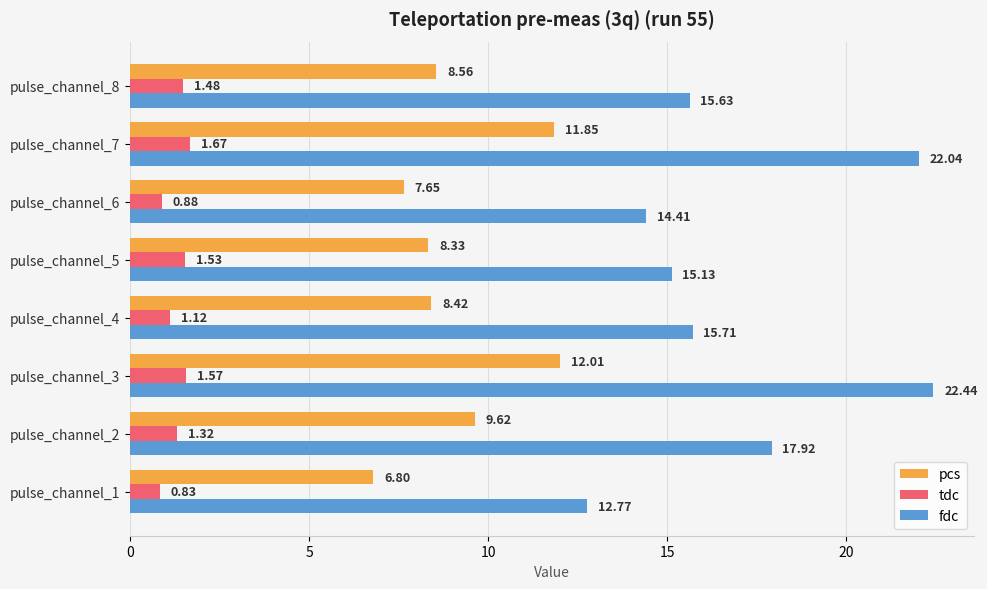

What is the sum of all tdc values?

10.4